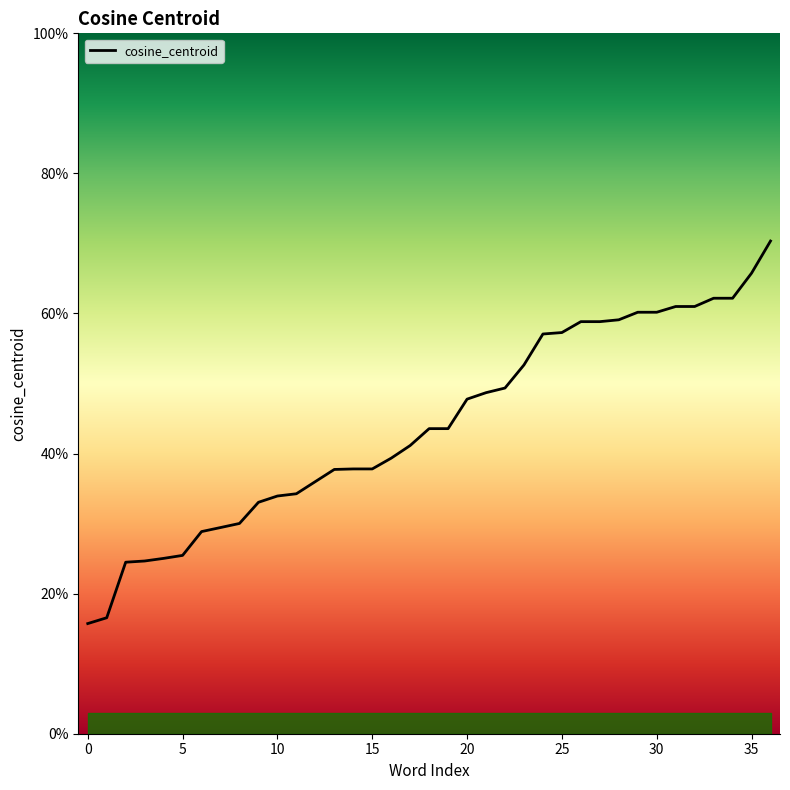

Reading left to right, list all the values displayed in this chart.

0.2	0.2	0.2	0.2	0.3	0.3	0.3	0.3	0.3	0.3	0.3	0.3	0.4	0.4	0.4	0.4	0.4	0.4	0.4	0.4	0.5	0.5	0.5	0.5	0.6	0.6	0.6	0.6	0.6	0.6	0.6	0.6	0.6	0.6	0.6	0.7	0.7